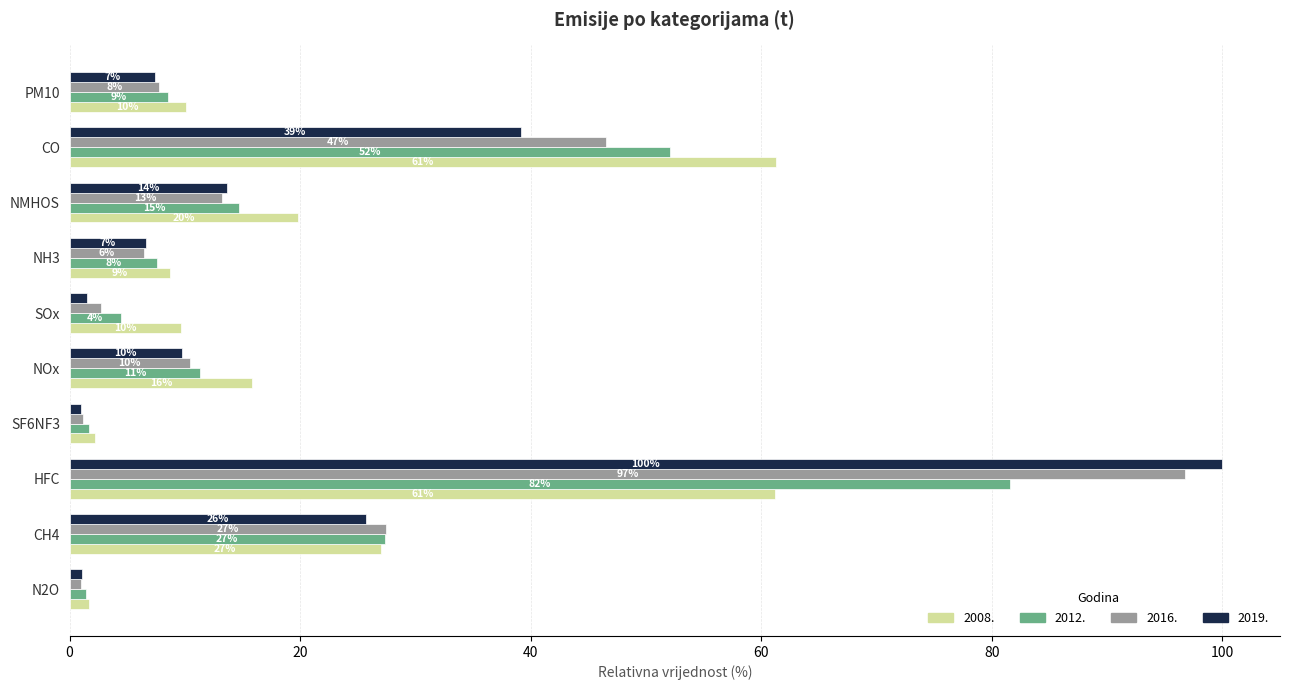

What are all the series names shown in the legend?

2008., 2012., 2016., 2019.